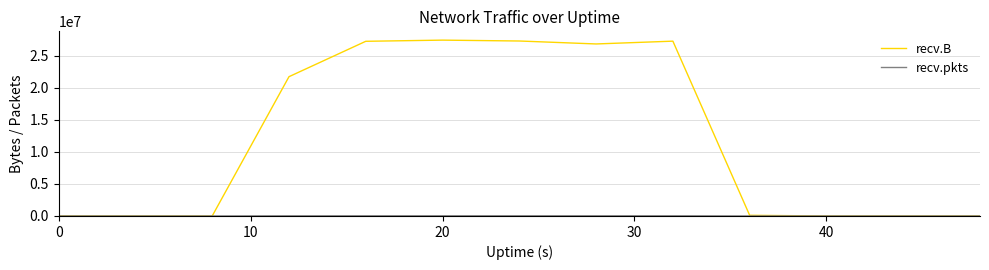

Which series has the widest spread of values?

recv.B